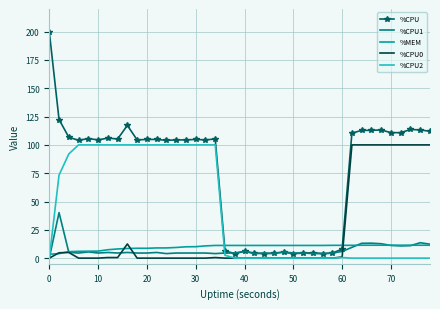

What is the maximum value shown in the chart?

200.0